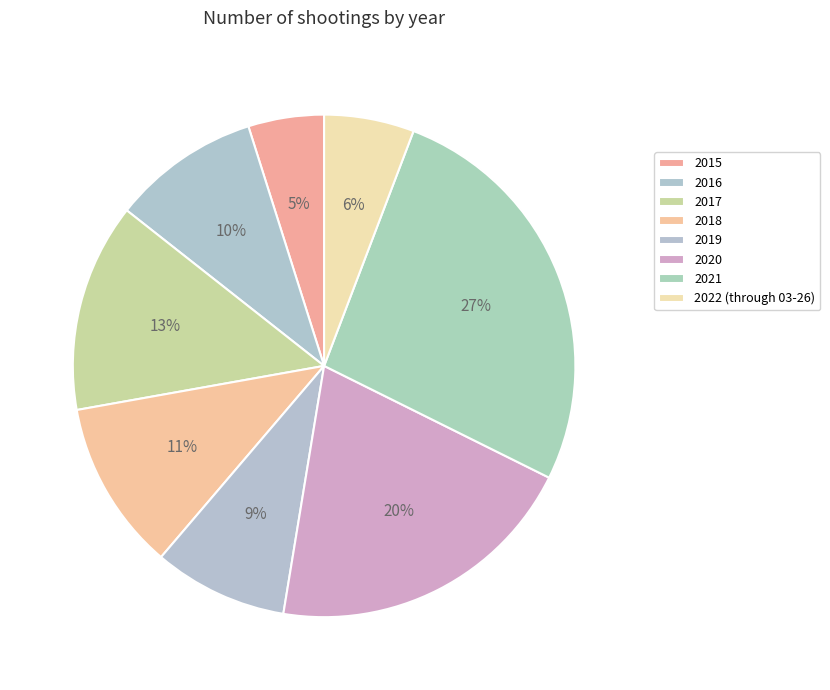

To the nearest percent, what is the difference between the 2022 (through 03-26) and 2021 slice percentages?

21%